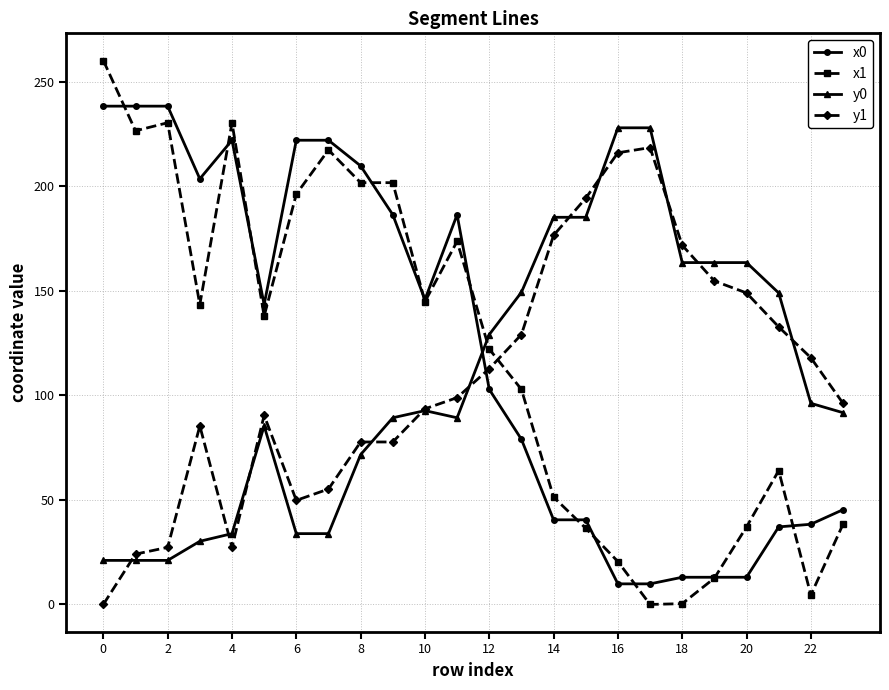

How many lines are shown in the chart?

4